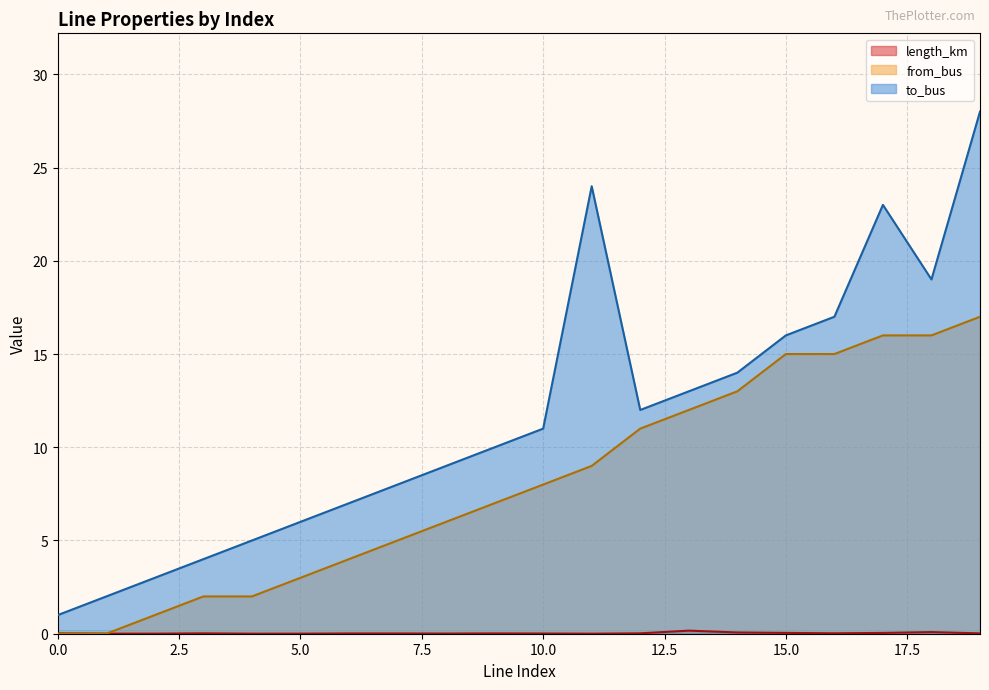

In length_km, how many points are lower than both neighbors (excluding endpoints)?

5